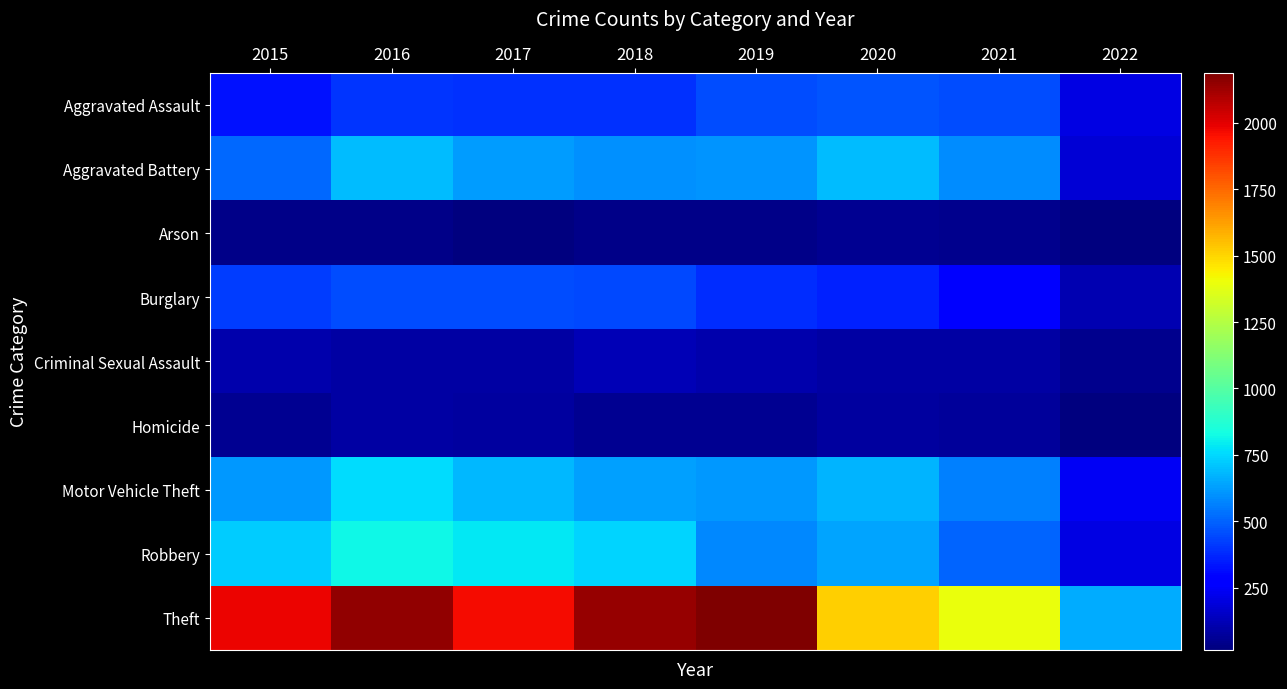

Which has a higher value, 2022 or 2015?

2015